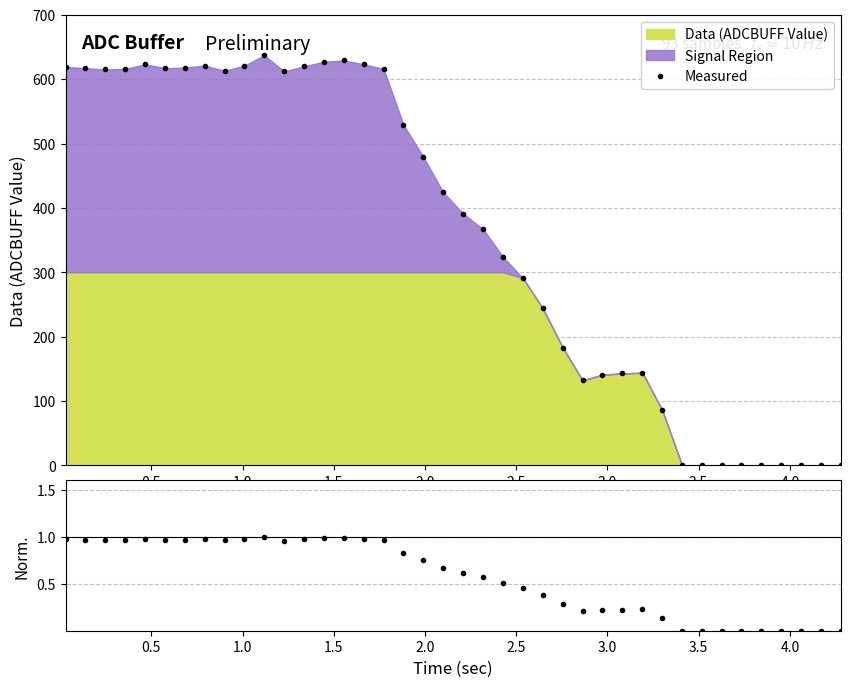

True or false: Measured has more than 1 points higher than both neighbors.

True